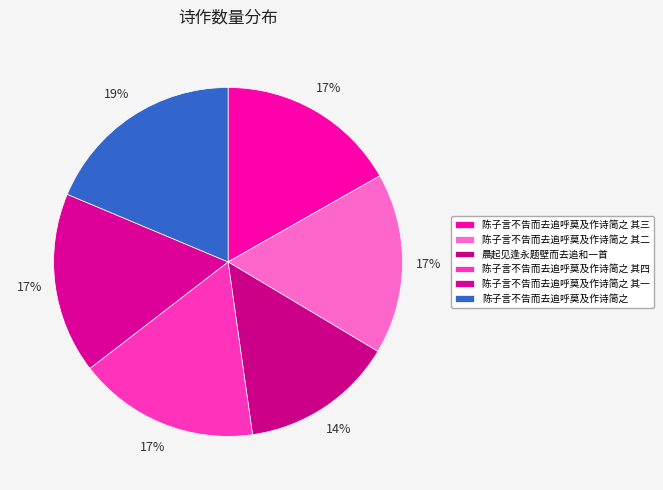

To the nearest percent, what is the combined percentage of 晨起见逢永题壁而去追和一首 and 陈子言不告而去追呼莫及作诗简之 其三?

31%